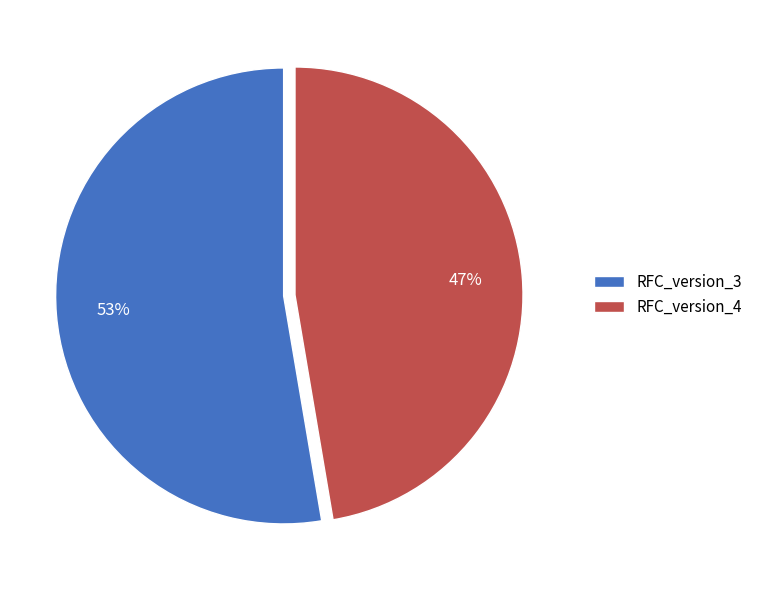

What is the largest slice in the pie chart?

RFC_version_3